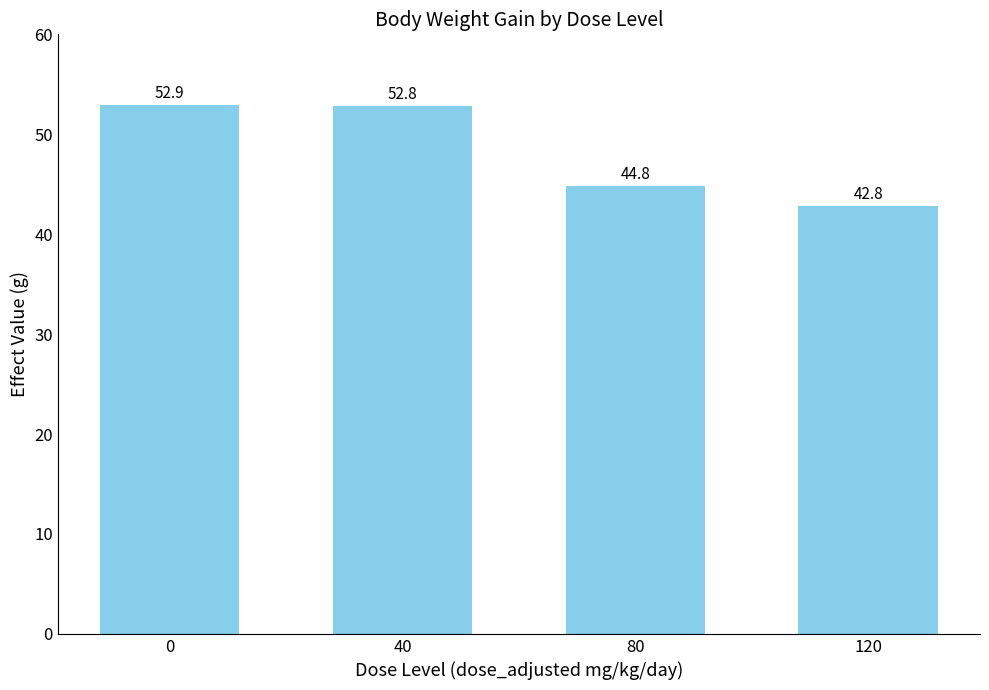

What is the value of the 3rd bar from the left?

44.8